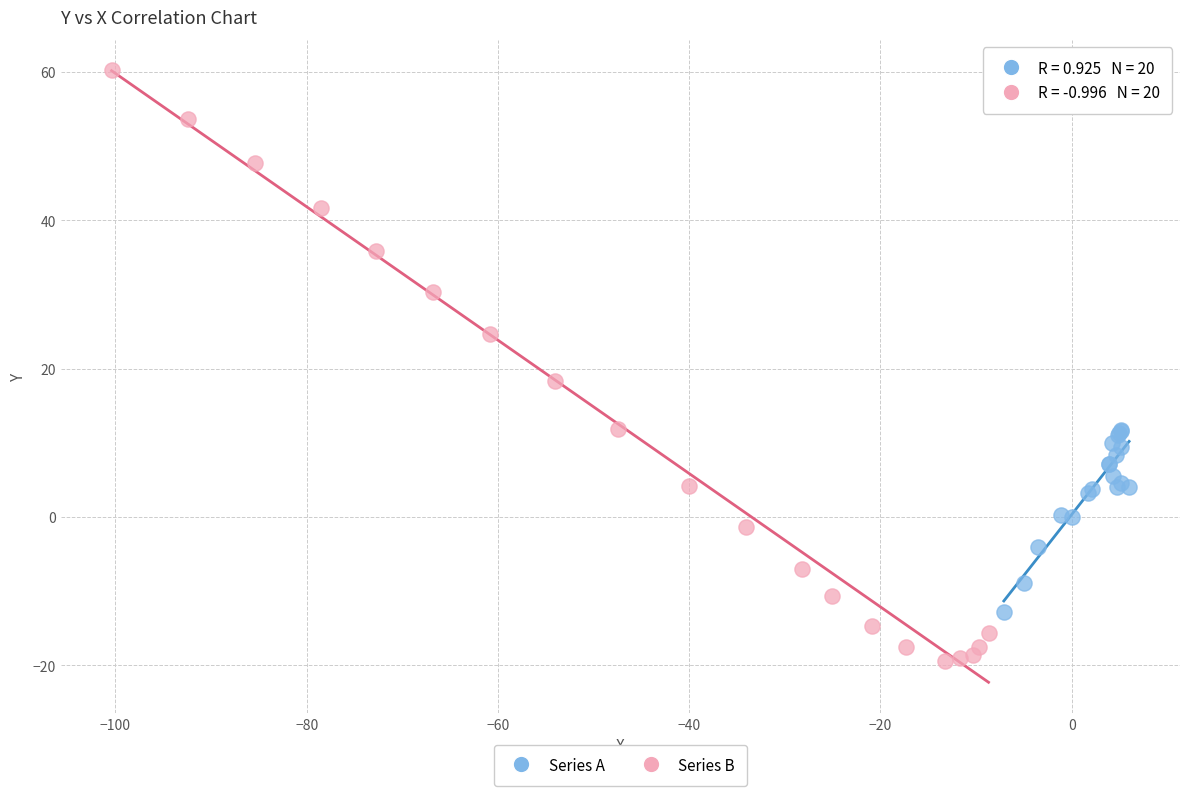

Which series reaches the minimum Y coordinate?

Series B